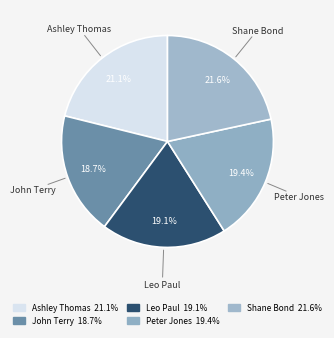

How many slices are in this pie chart?

5